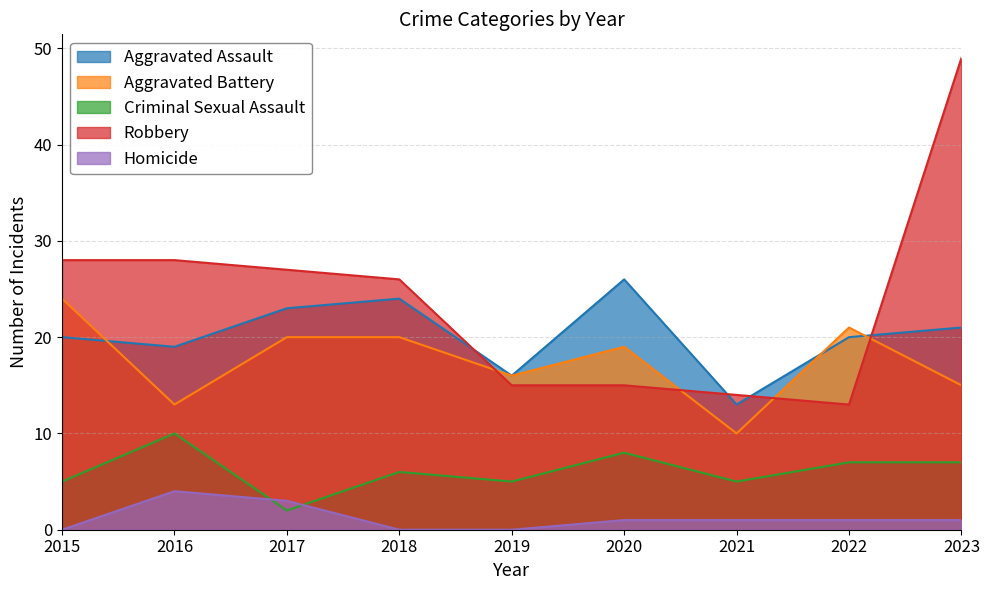

How many data points in Robbery are less than 26?

4